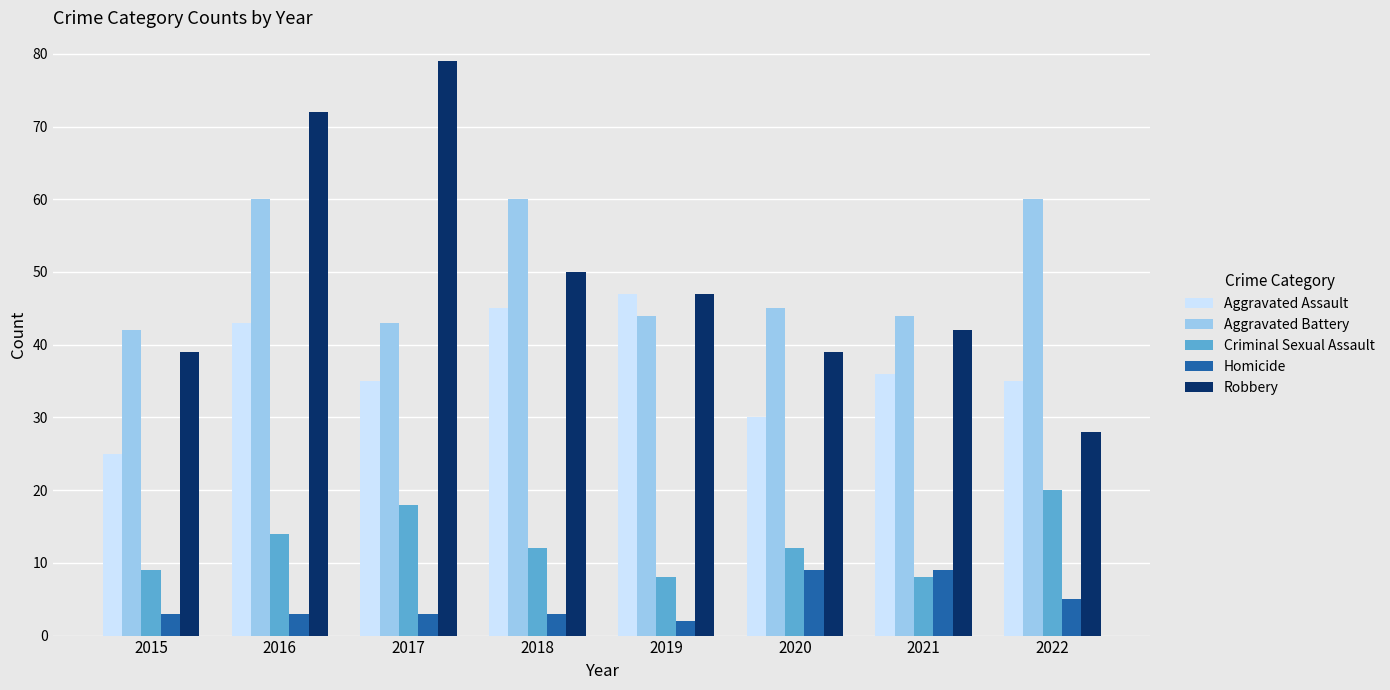

List the series in order of their peak value, lowest first.

Homicide, Criminal Sexual Assault, Aggravated Assault, Aggravated Battery, Robbery